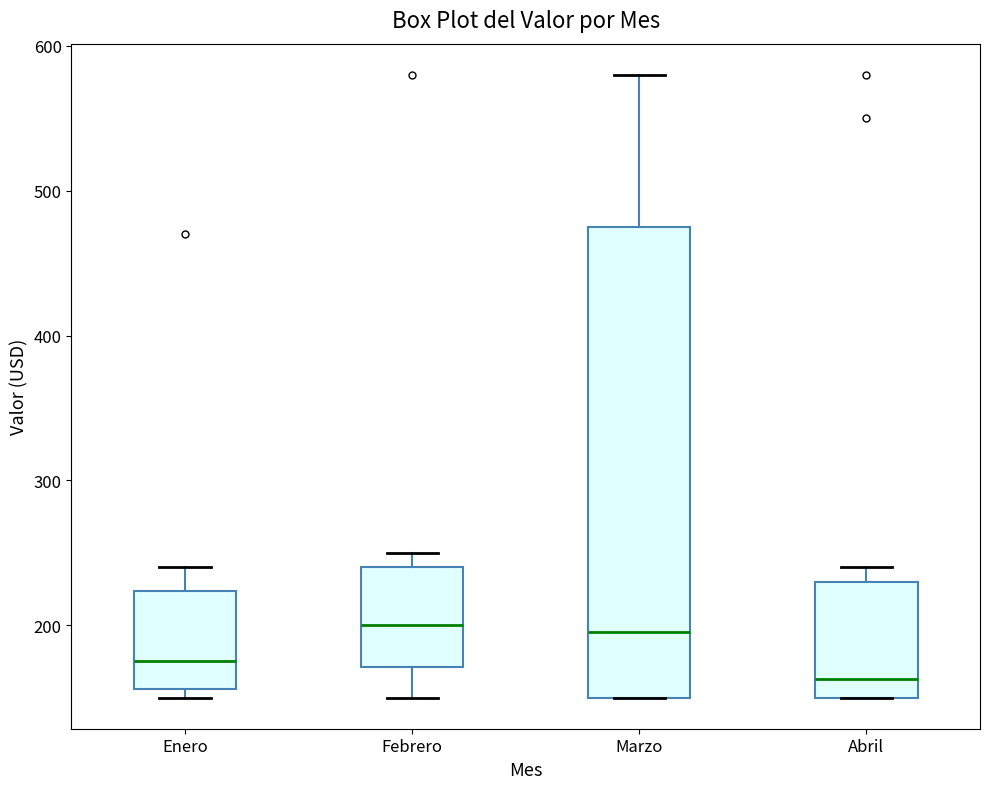

Which box is the tallest, from its lower edge to its upper edge?

Marzo